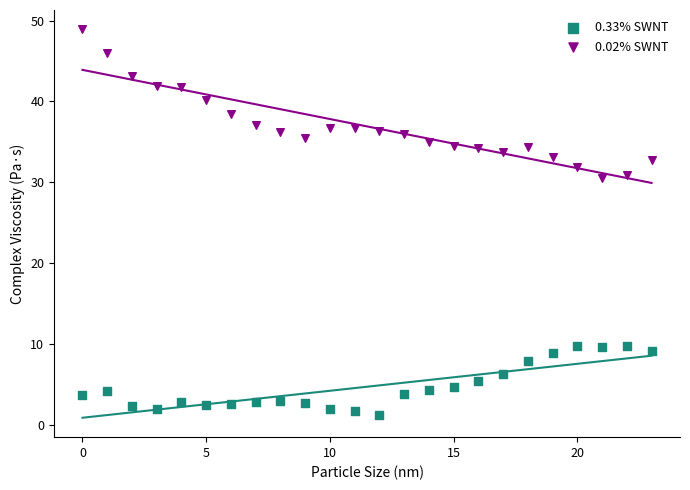

Which series has the widest spread of Y values?

0.02% SWNT